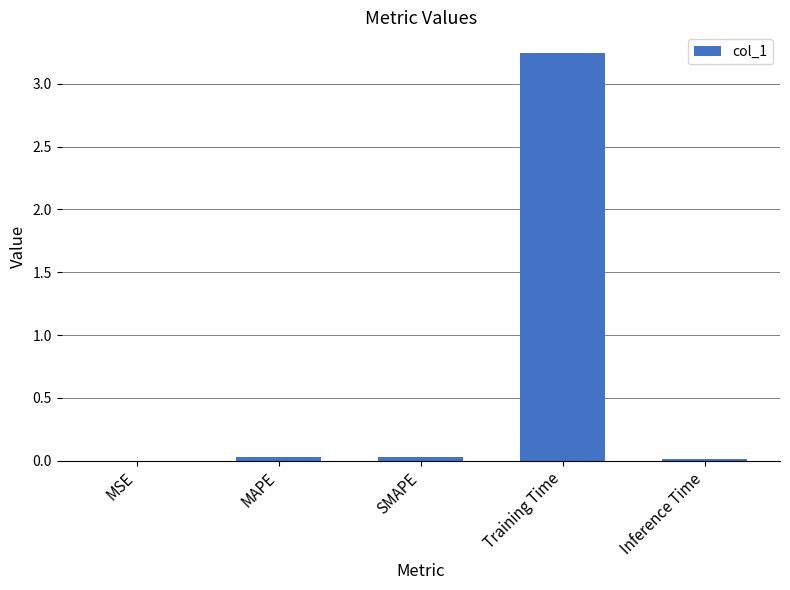

What is the sum of all values?

3.3